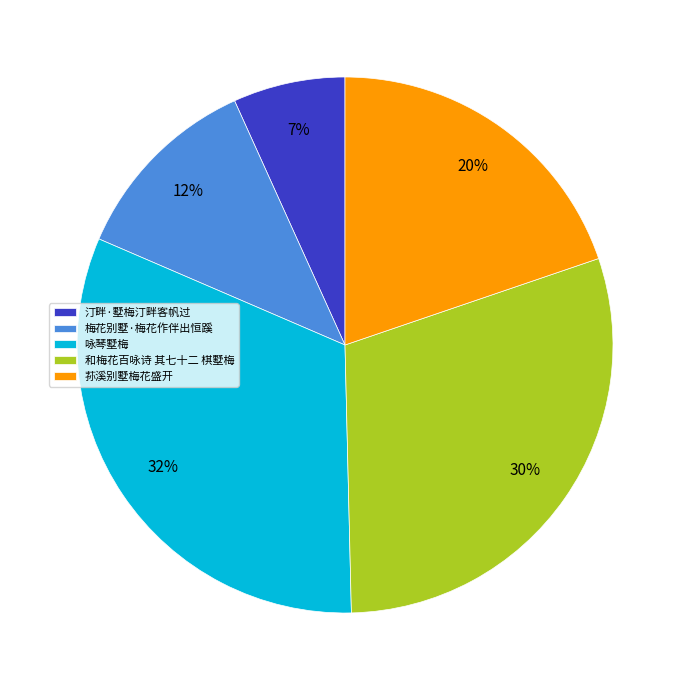

Is there any slice that represents more than half of the pie?

No